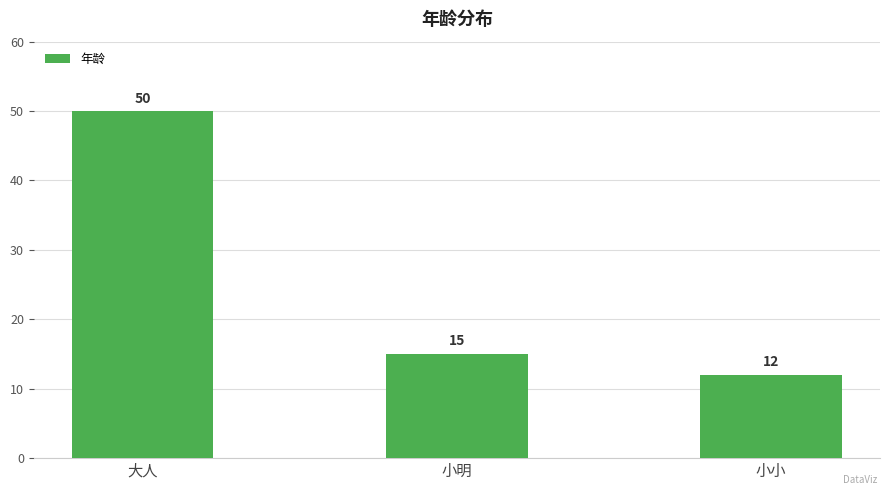

The chart shows a value of 12 at 小小. True or false?

True